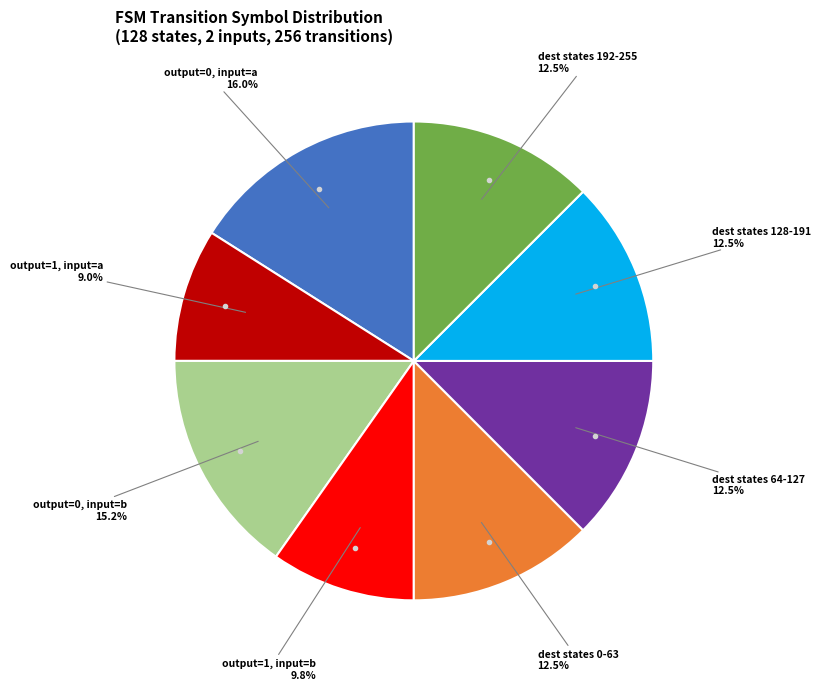

How much of the chart is everything except dest states 0-63?

87.5%